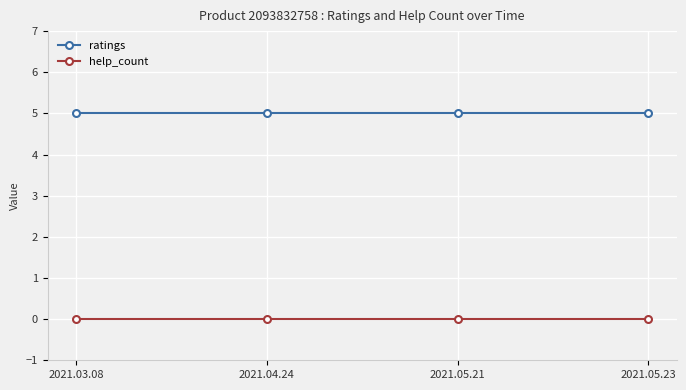

The ratings series shows 5 at 2021.05.23. True or false?

True